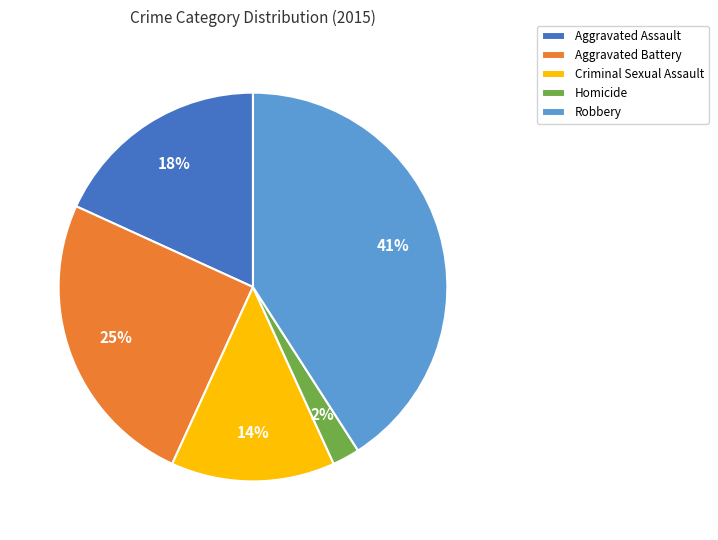

To the nearest percent, what portion does Homicide represent?

2%